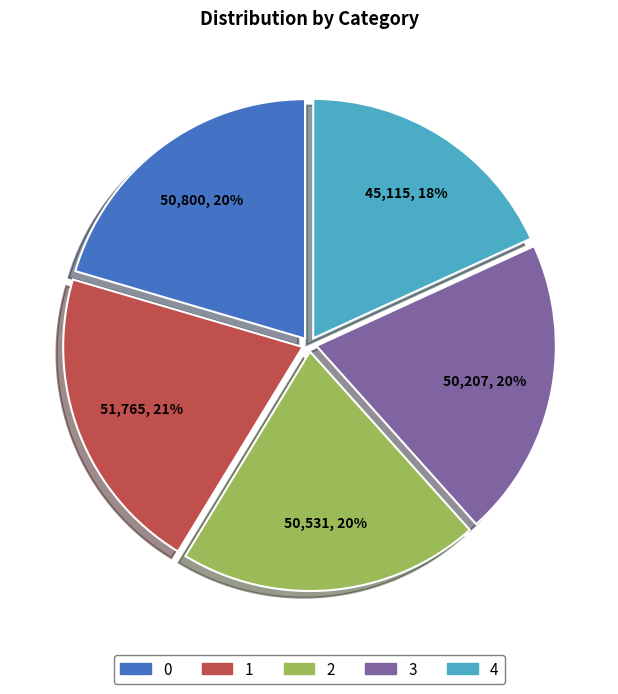

Which slice is the smallest?

4